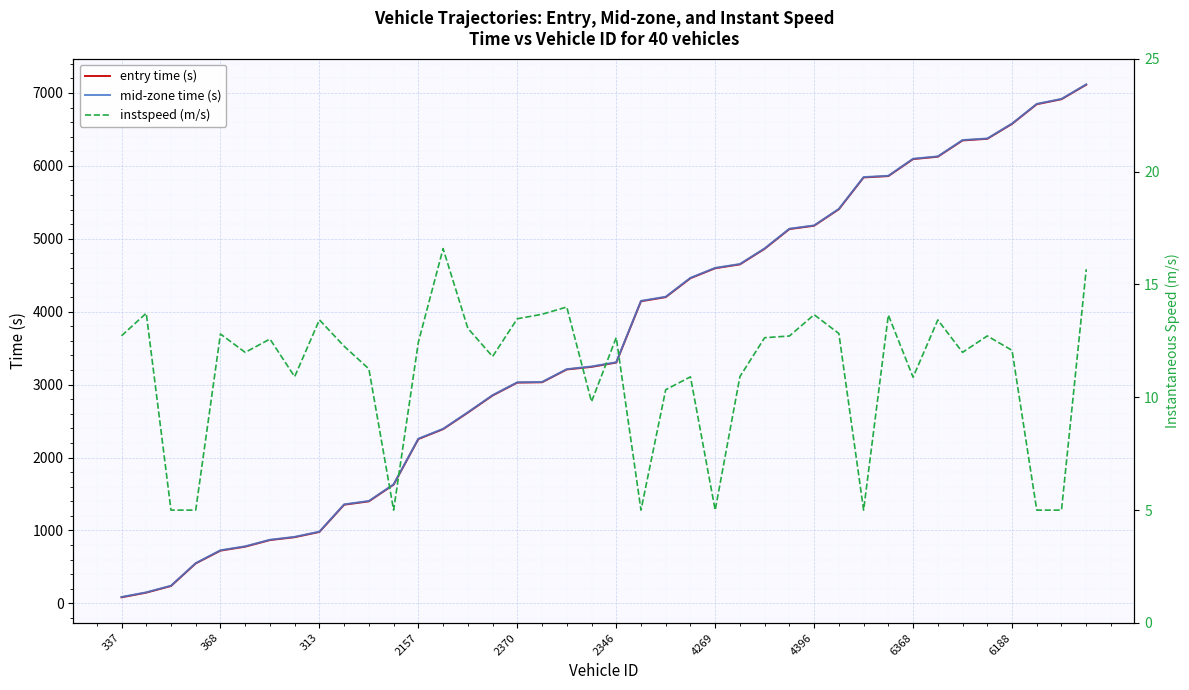

What is the spread (max minus min) of values at 11?

1627.2